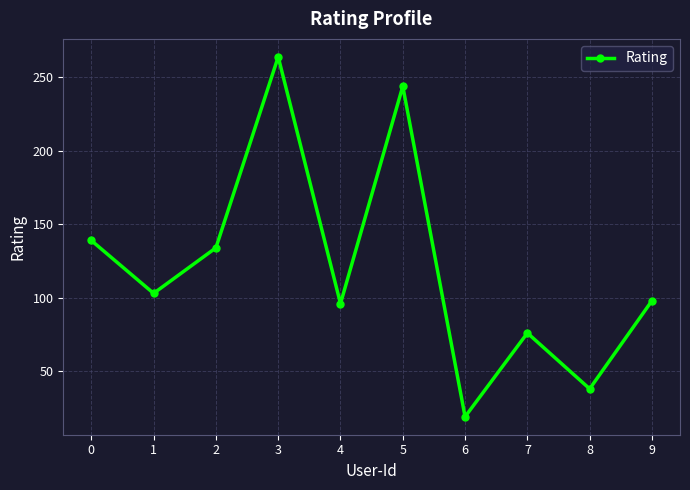

Is it true that the value at 8 is 51?

False